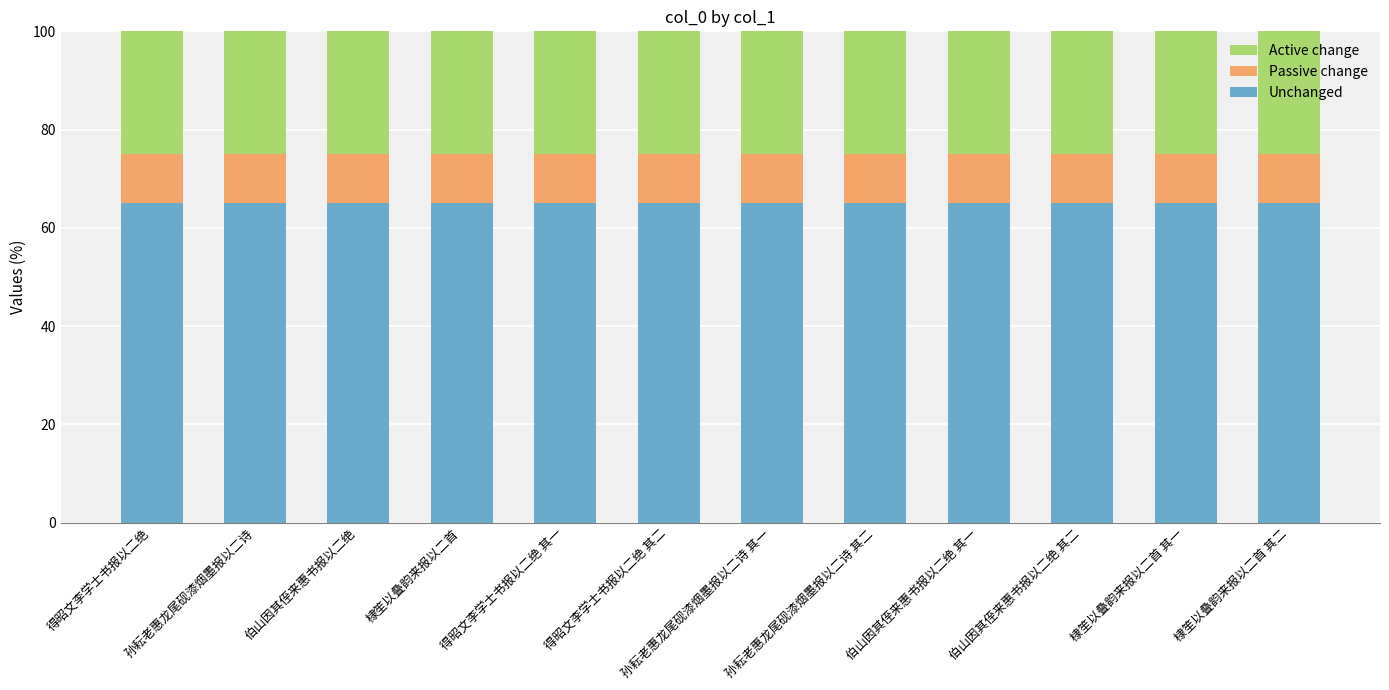

What is the total value across all series at 伯山因其侄来惠书报以二绝 其二?

100